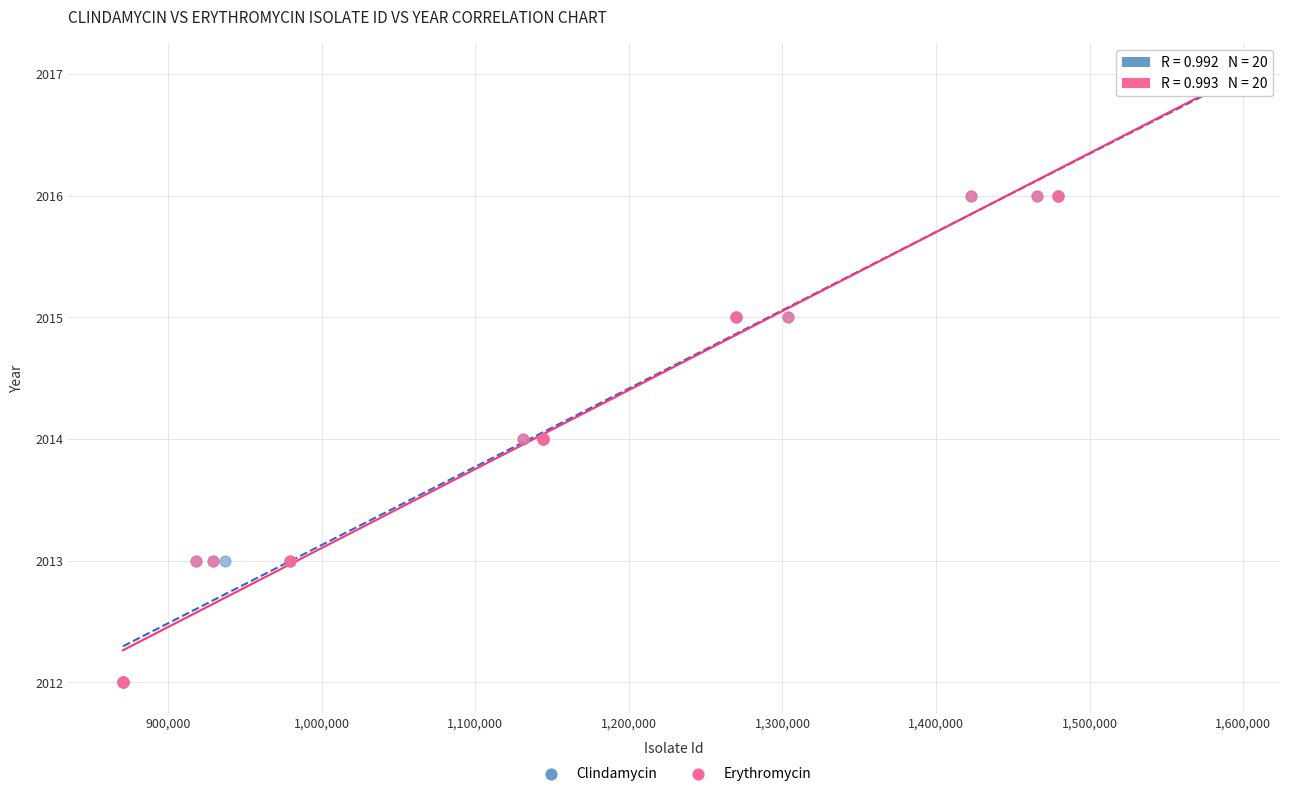

What are all the series names shown in the legend?

Clindamycin, Erythromycin